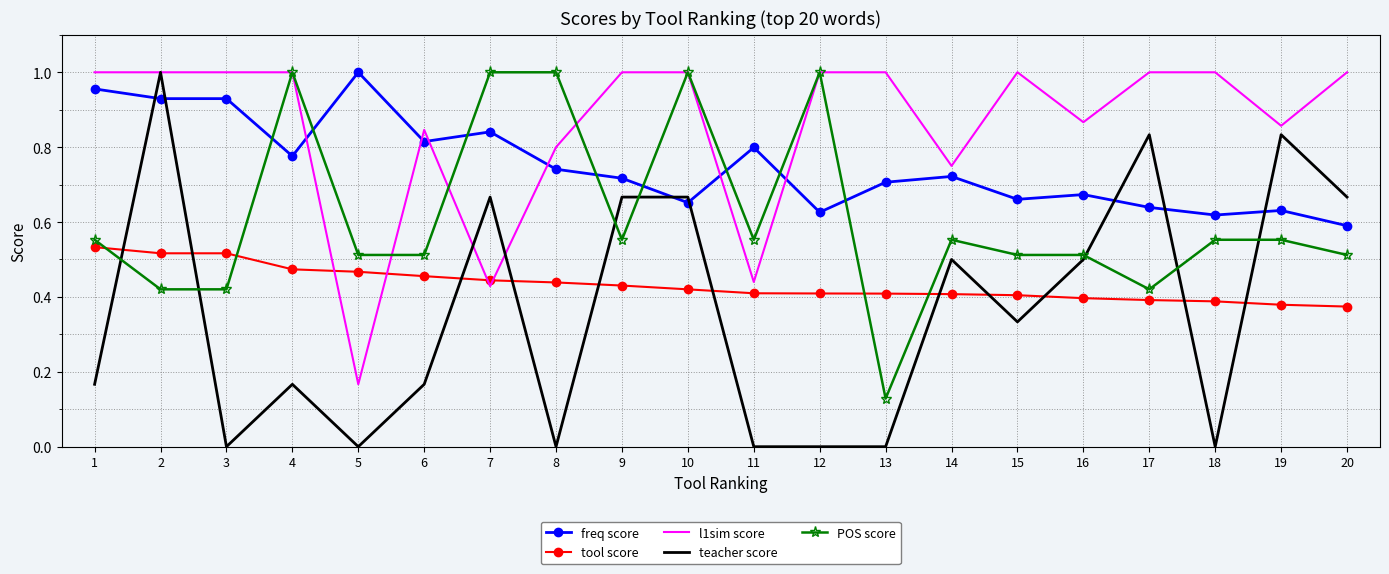

Which series ends up on top after the final intersection of POS score and tool score?

POS score